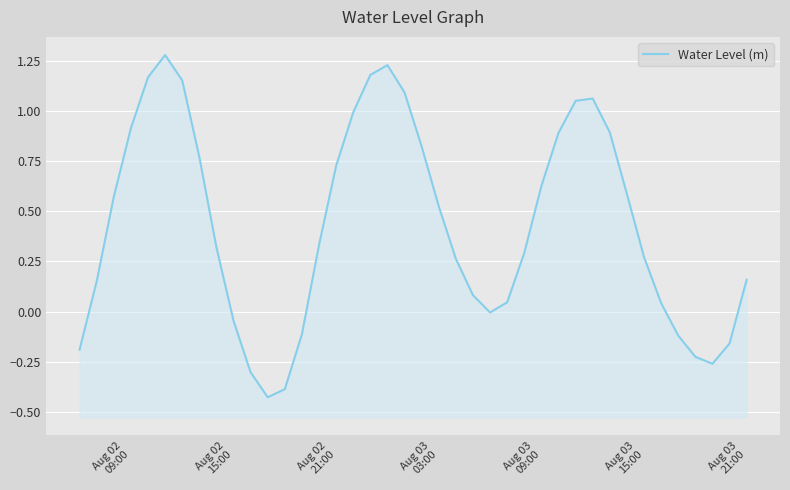

What is the difference between the second highest and second lowest values?

1.6